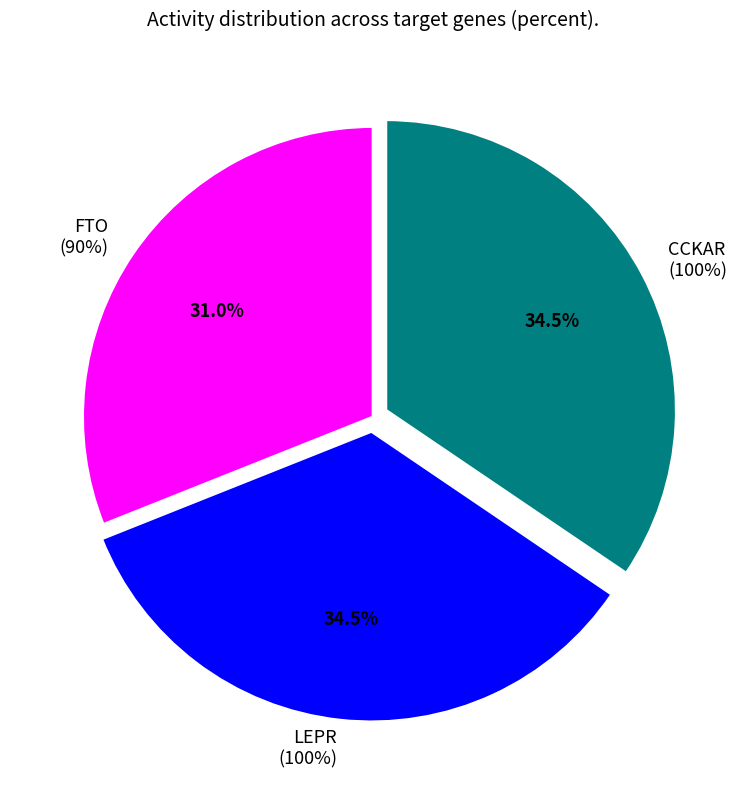

Rank the categories by value from highest to lowest.

LEPR, CCKAR, FTO